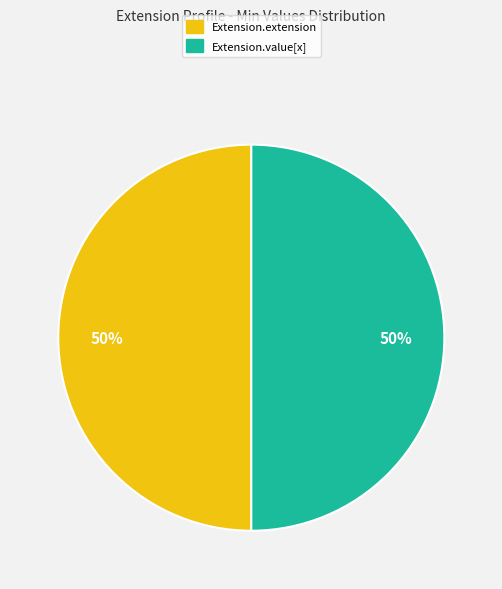

How many slices are in this pie chart?

2